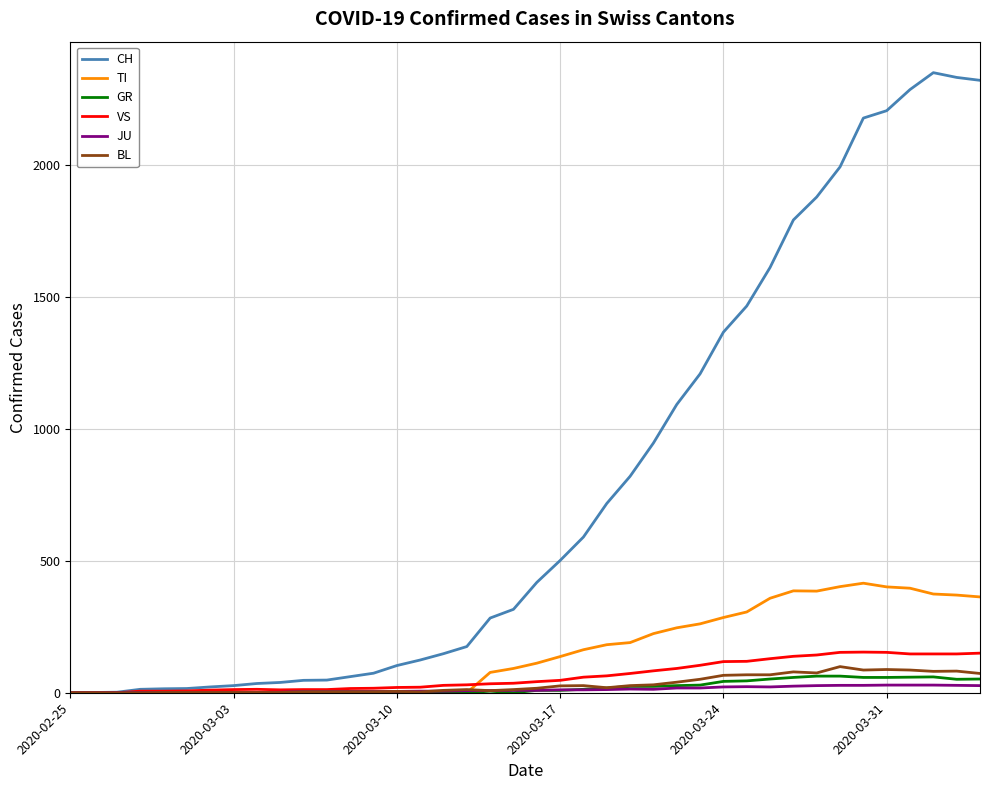

Which series has the largest total across all categories?

CH